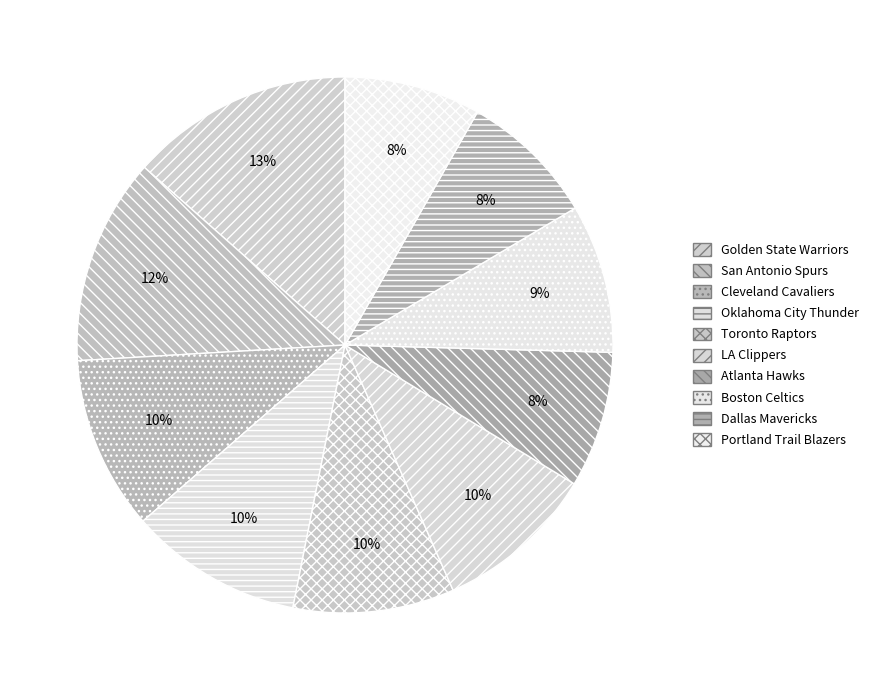

What is the smallest slice in the pie chart?

Atlanta Hawks